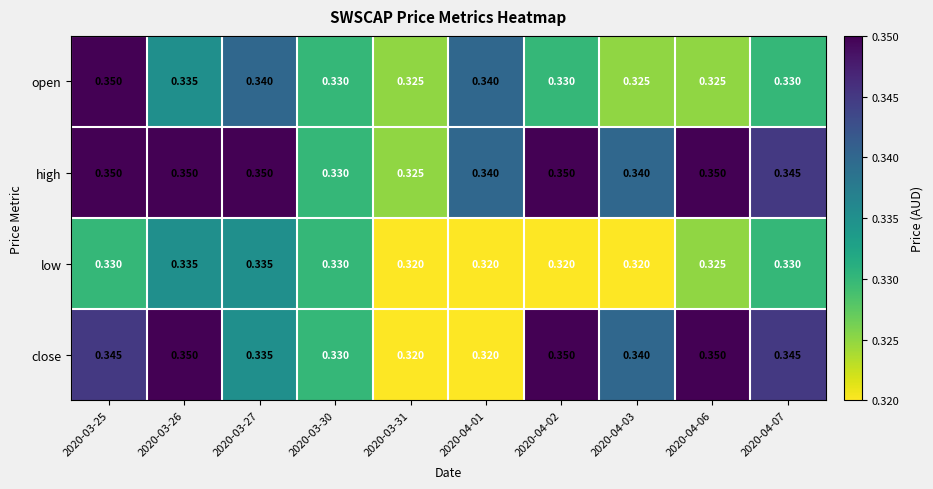

How many categories are shown in the chart?

10